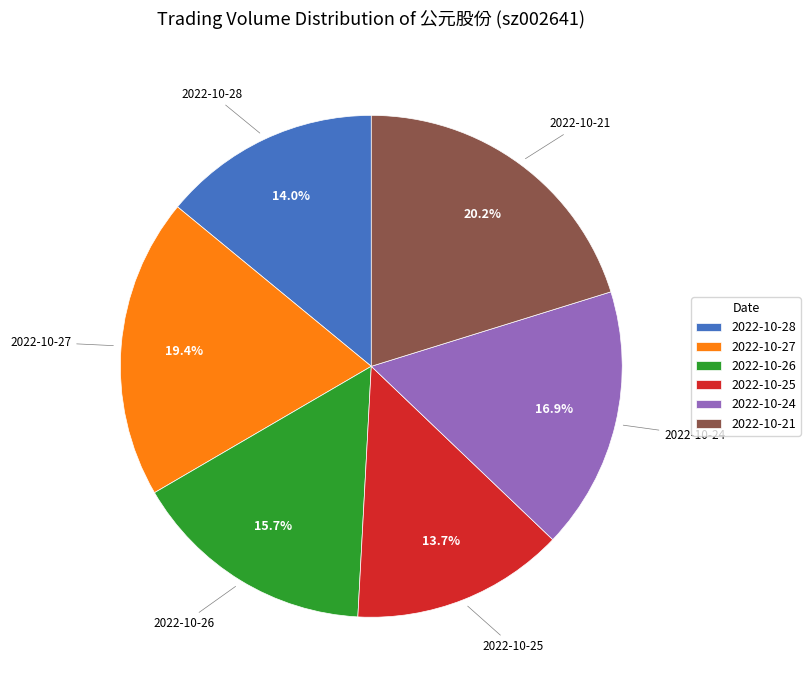

Is there a majority slice in this chart?

No